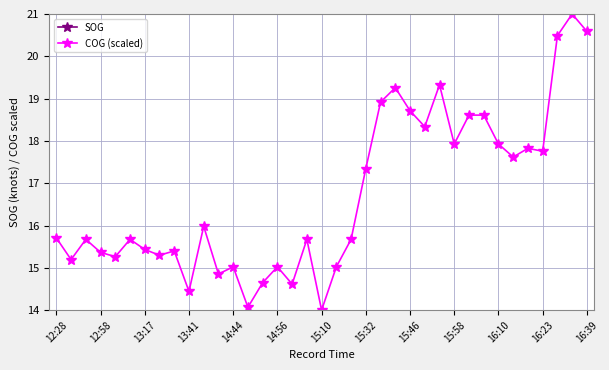

Where is COG (scaled) nearest to the value 17?

15:32